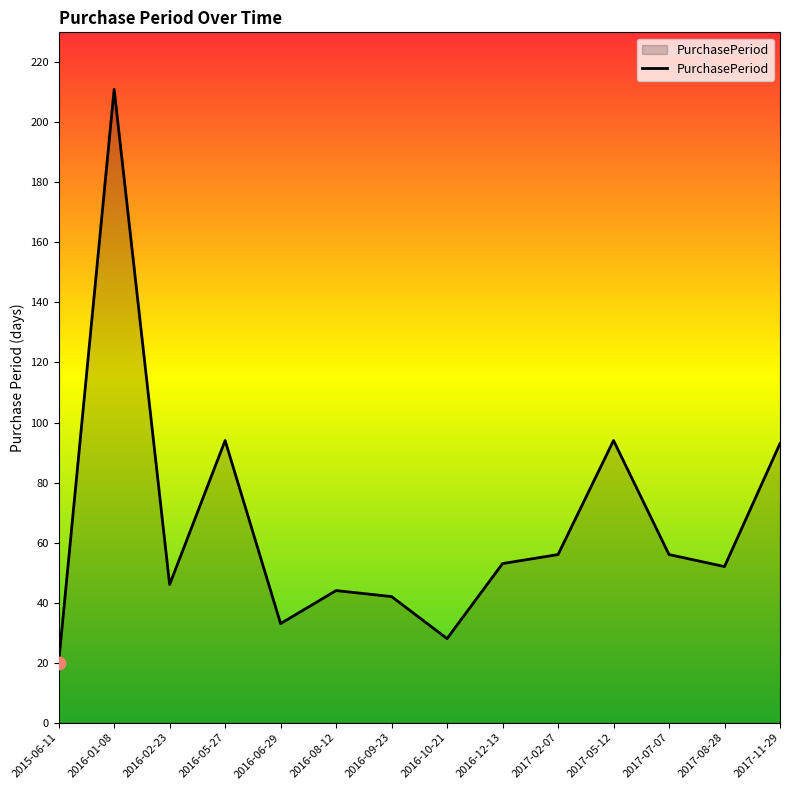

What is the change in value from 2015-06-11 to 2017-11-29?

+73